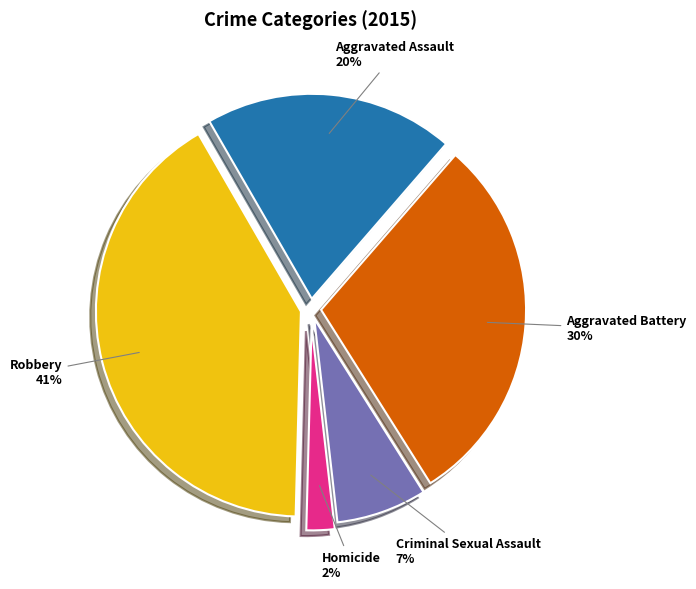

What percentage is the Criminal Sexual Assault slice, to the nearest percent?

7%